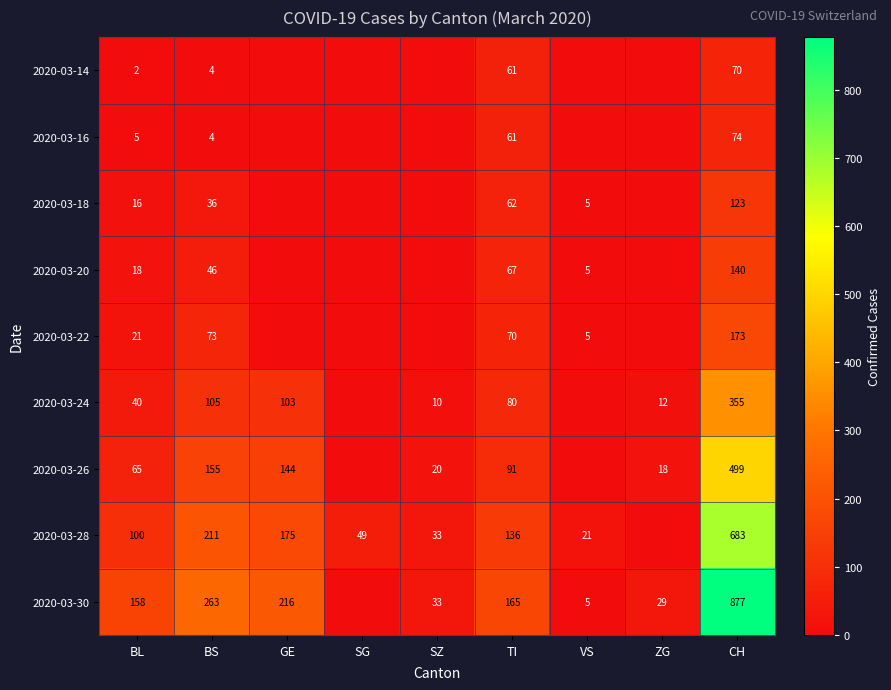

What is the sum of the 2020-03-24 values at BS and ZG?

117